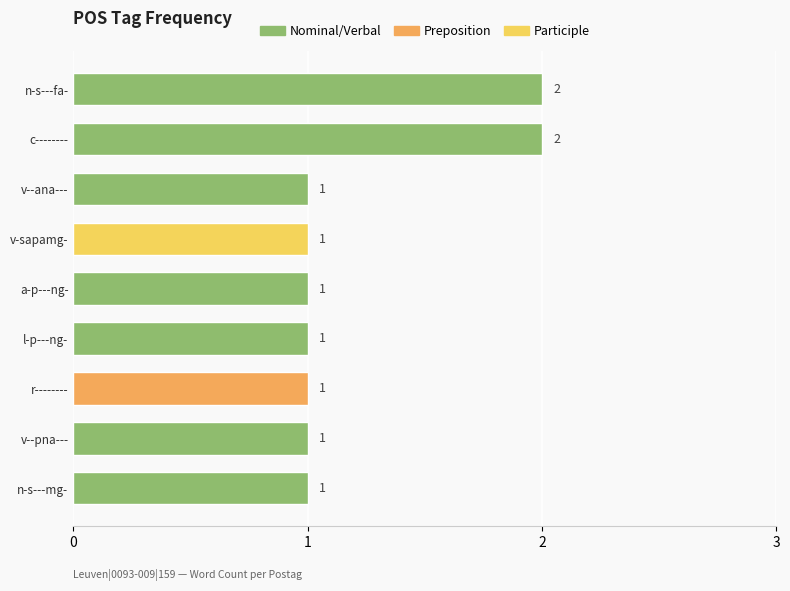

What is the average value?

1